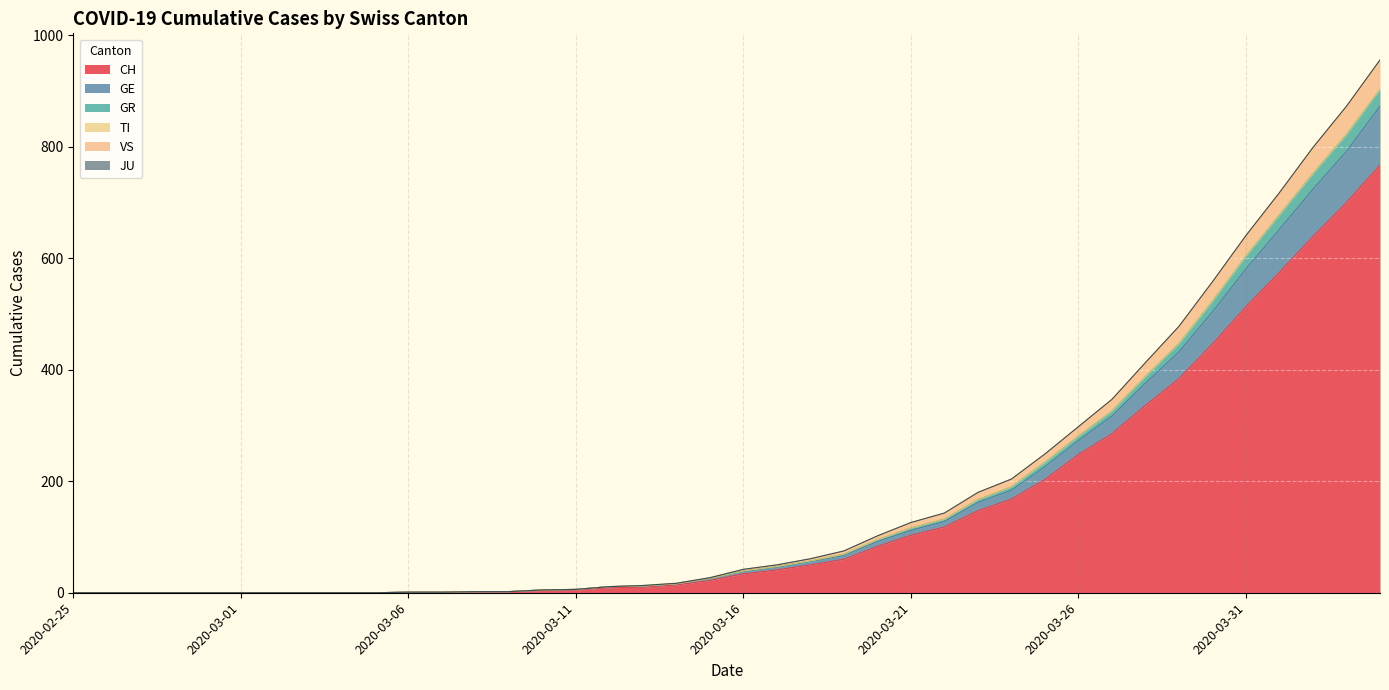

True or false: VS has more than 2 interior local peaks.

False